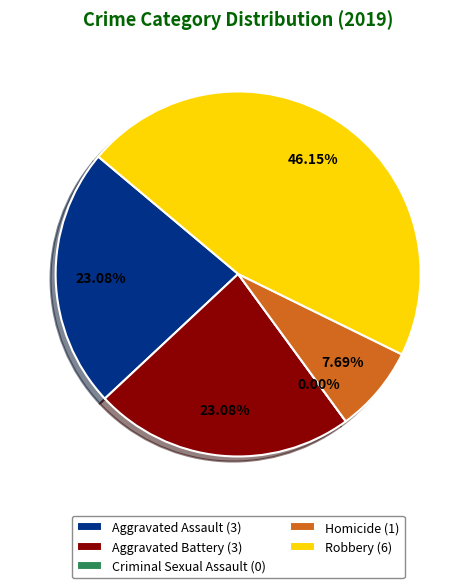

To the nearest percent, what is the difference between the Robbery and Aggravated Battery slice percentages?

23%